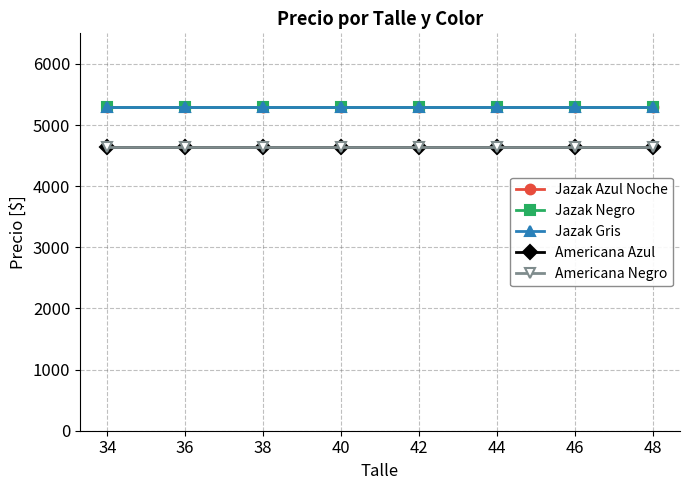

What is the average value of the Americana Azul series?

4645